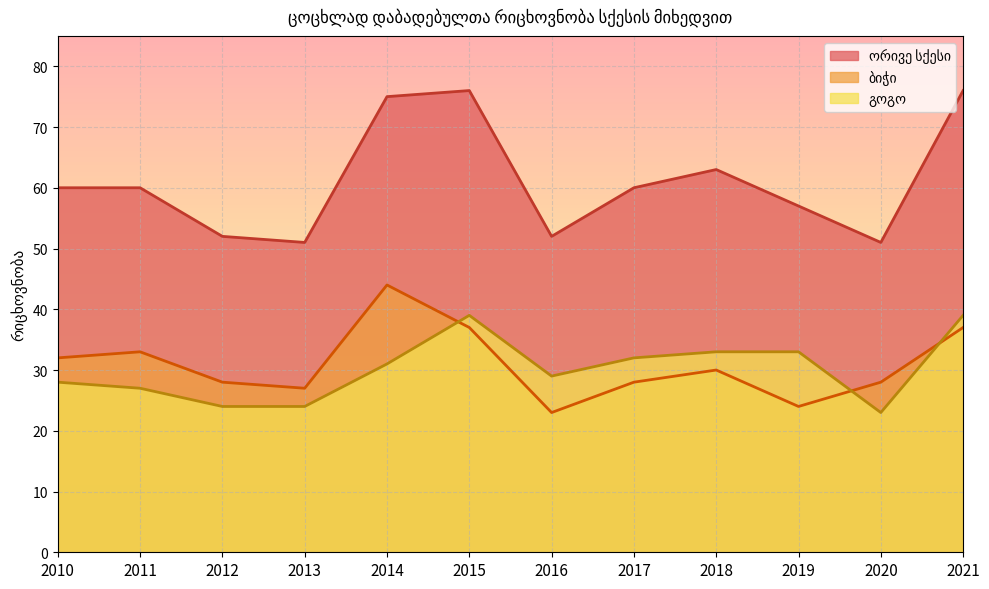

The ბიჭი series shows 32 at 2010. True or false?

True